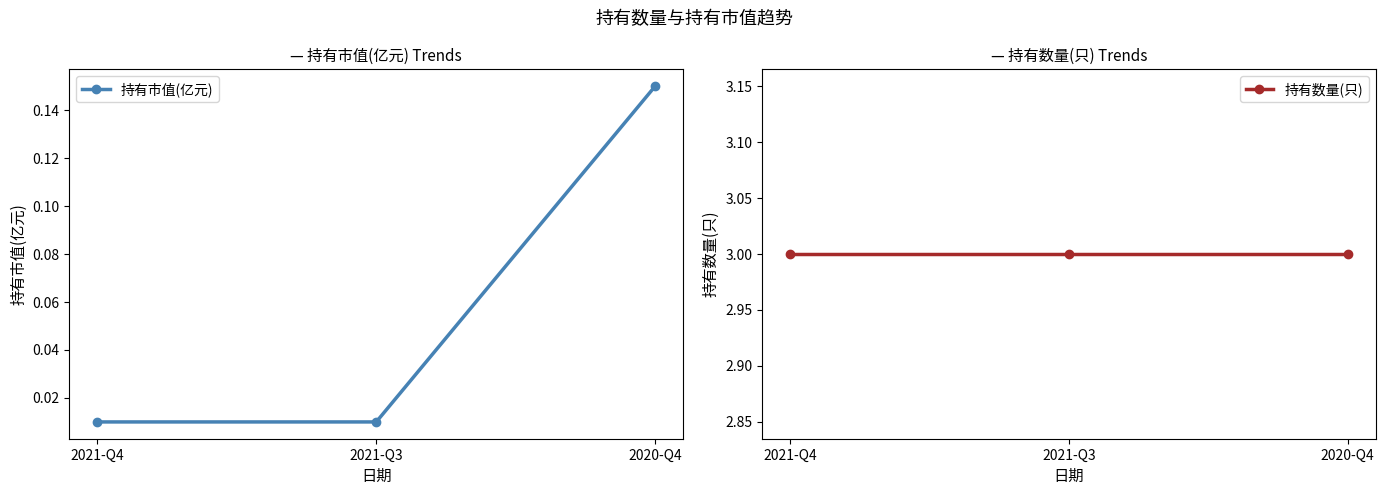

True or false: 持有数量(只) has a value of 0.9 at 2021-Q4.

False